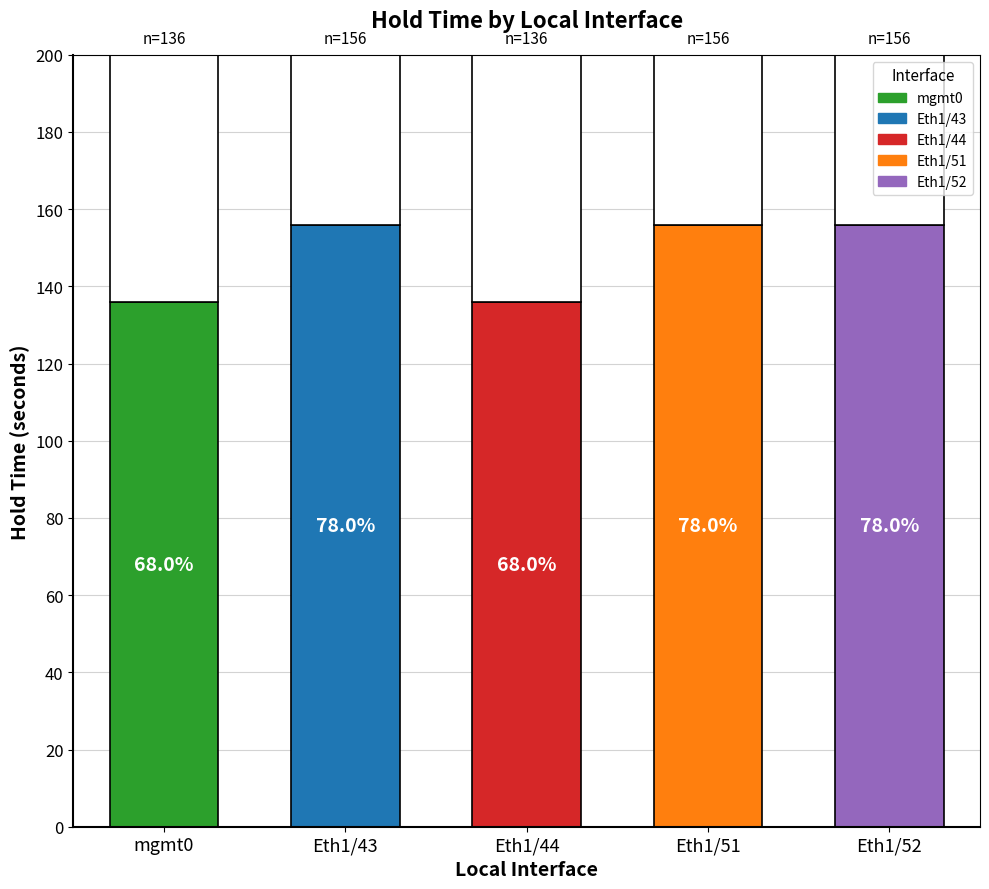

List the labels in order of value, smallest first.

mgmt0, Eth1/44, Eth1/43, Eth1/51, Eth1/52